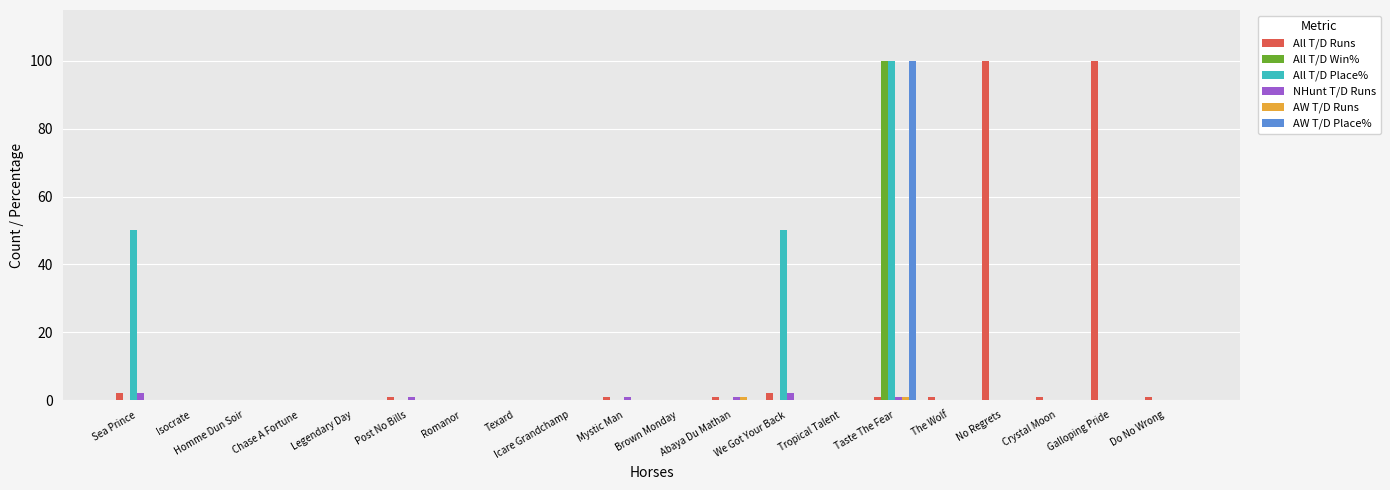

The AW T/D Place% series shows 0 at Brown Monday. True or false?

True